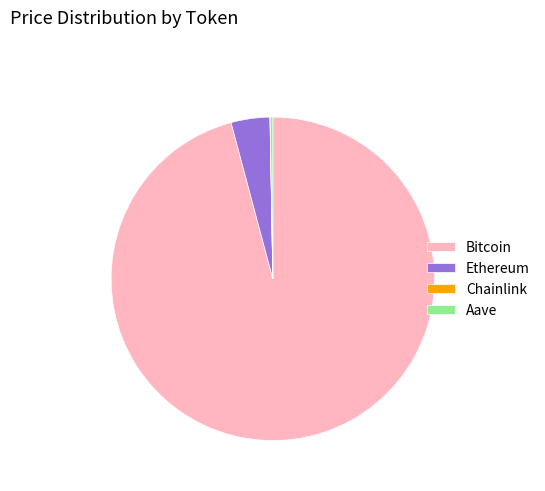

Is there any slice that represents more than half of the pie?

Yes